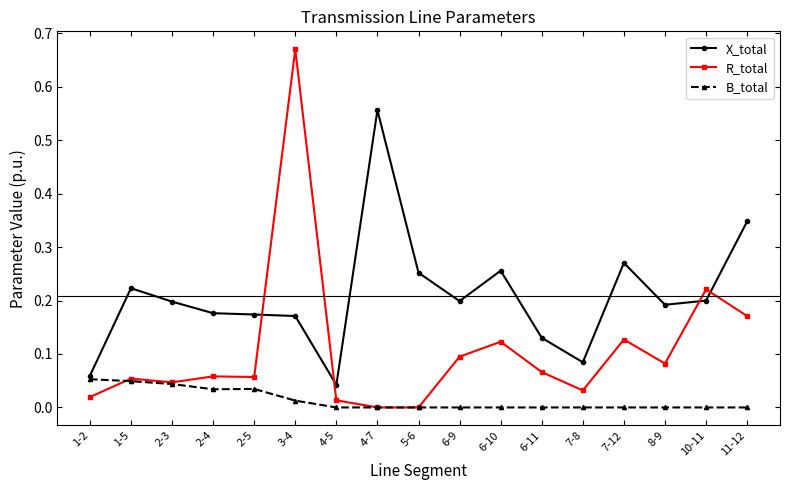

What is the sum of all X_total values?

3.5